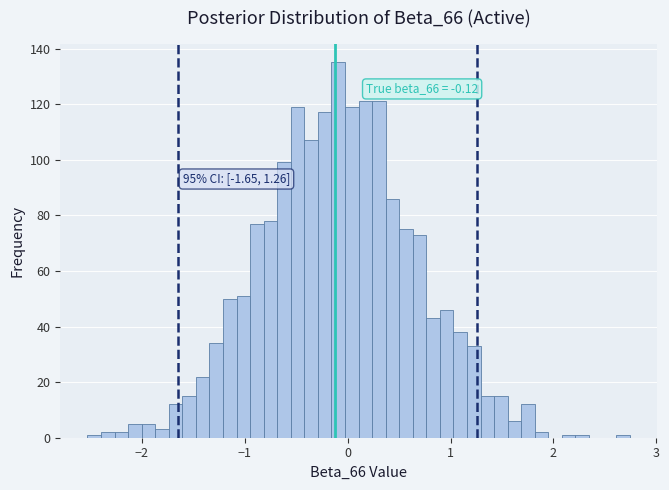

Read against the x-axis, roughly where is the centre of the tallest bar?

-0.1